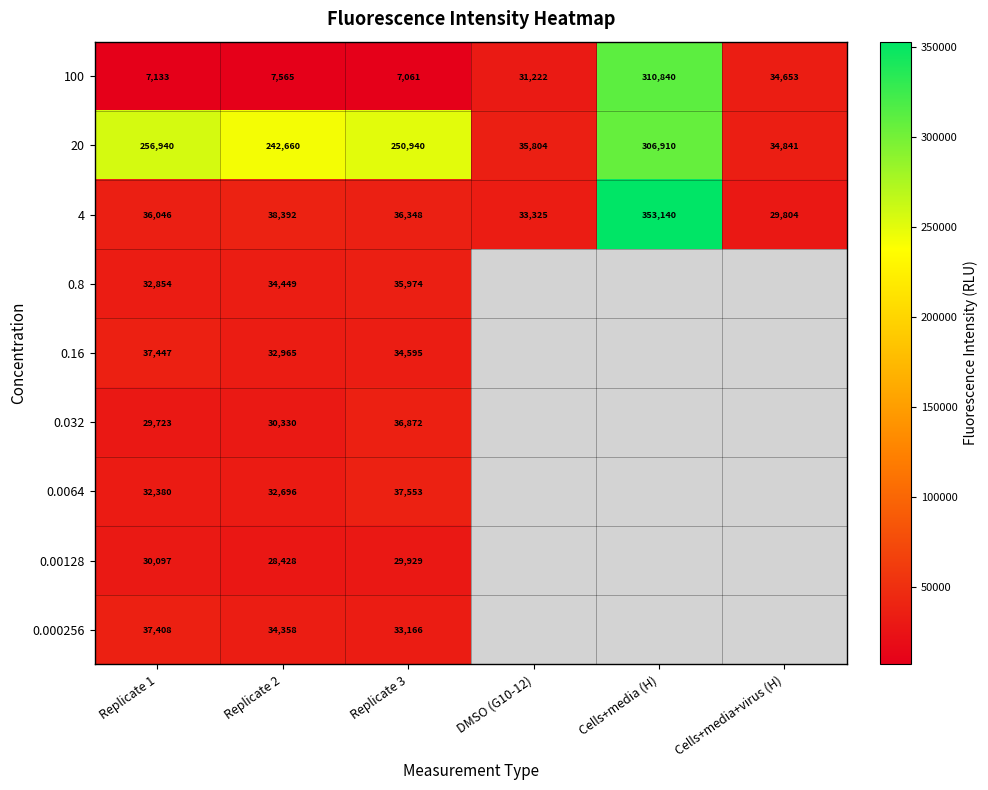

What is the total value across all series at Replicate 3?

502438